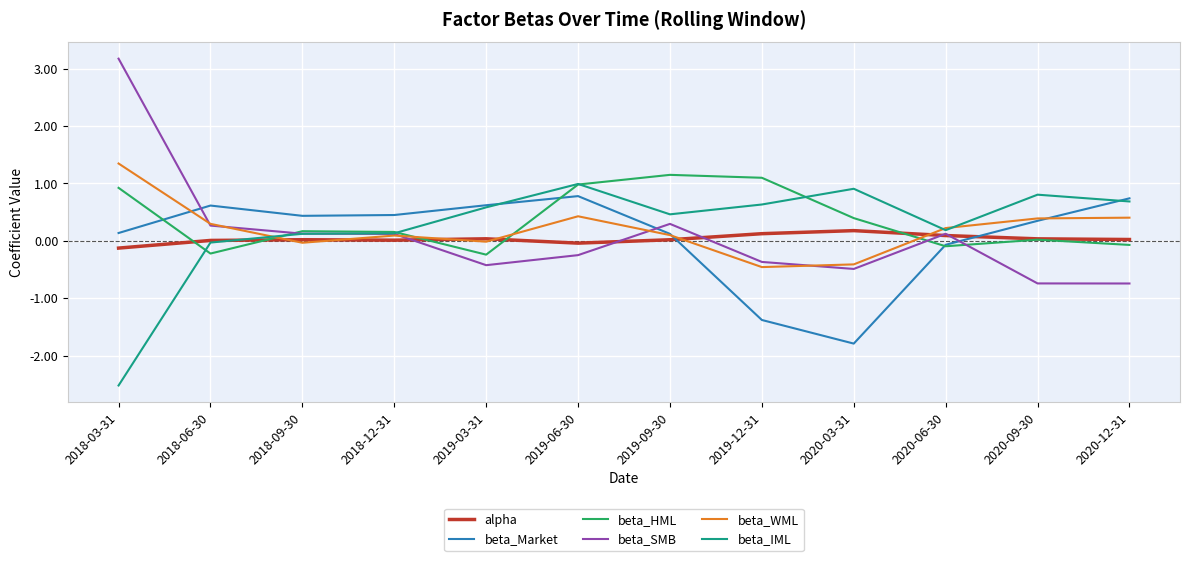

True or false: beta_HML has a value of 0.4 at 2020-03-31.

True